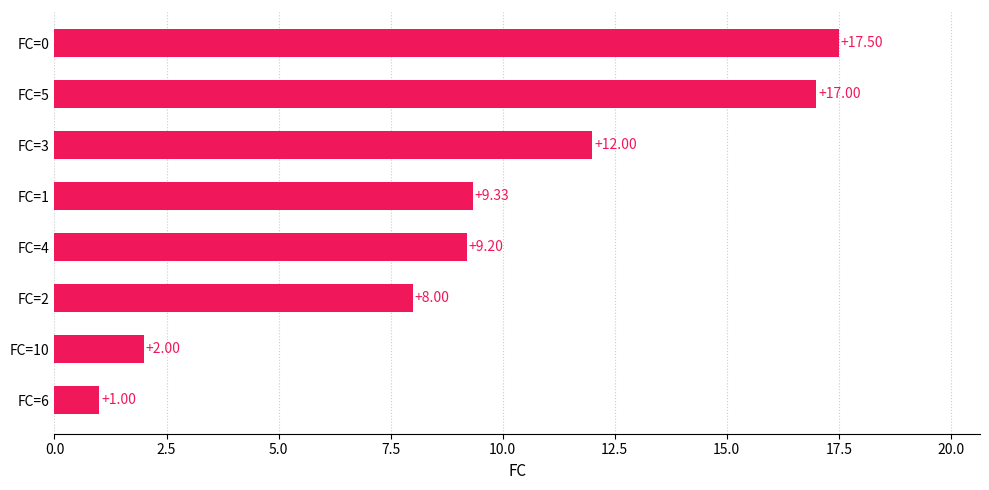

Which has a higher value, FC=10 or FC=3?

FC=3